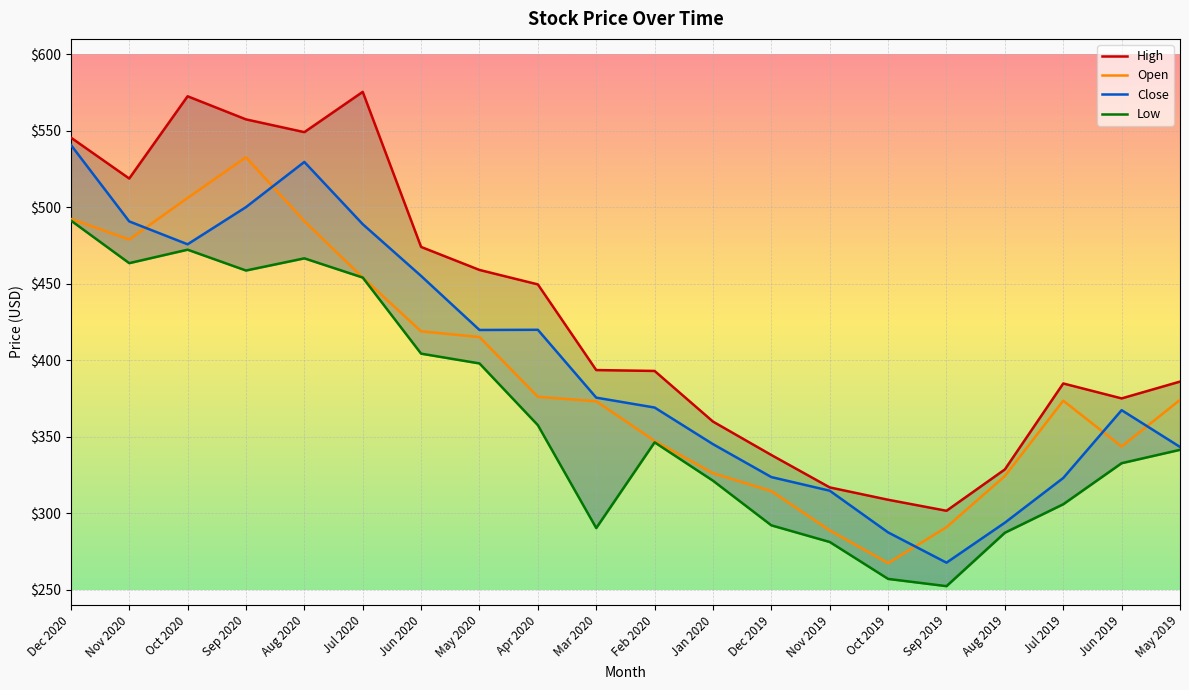

What is the spread (max minus min) of values at Sep 2019?

49.3